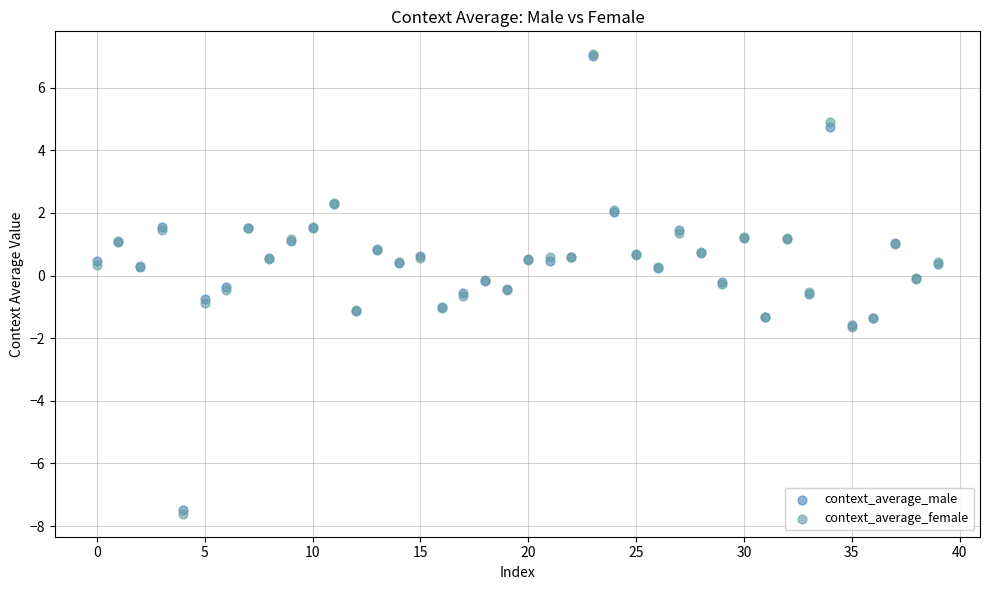

What are all the series names shown in the legend?

context_average_male, context_average_female